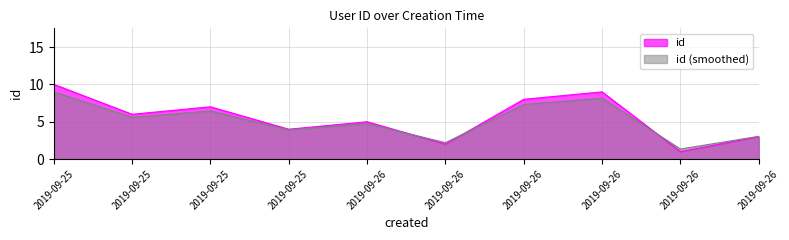

What is the difference between the maximum and minimum values?

9